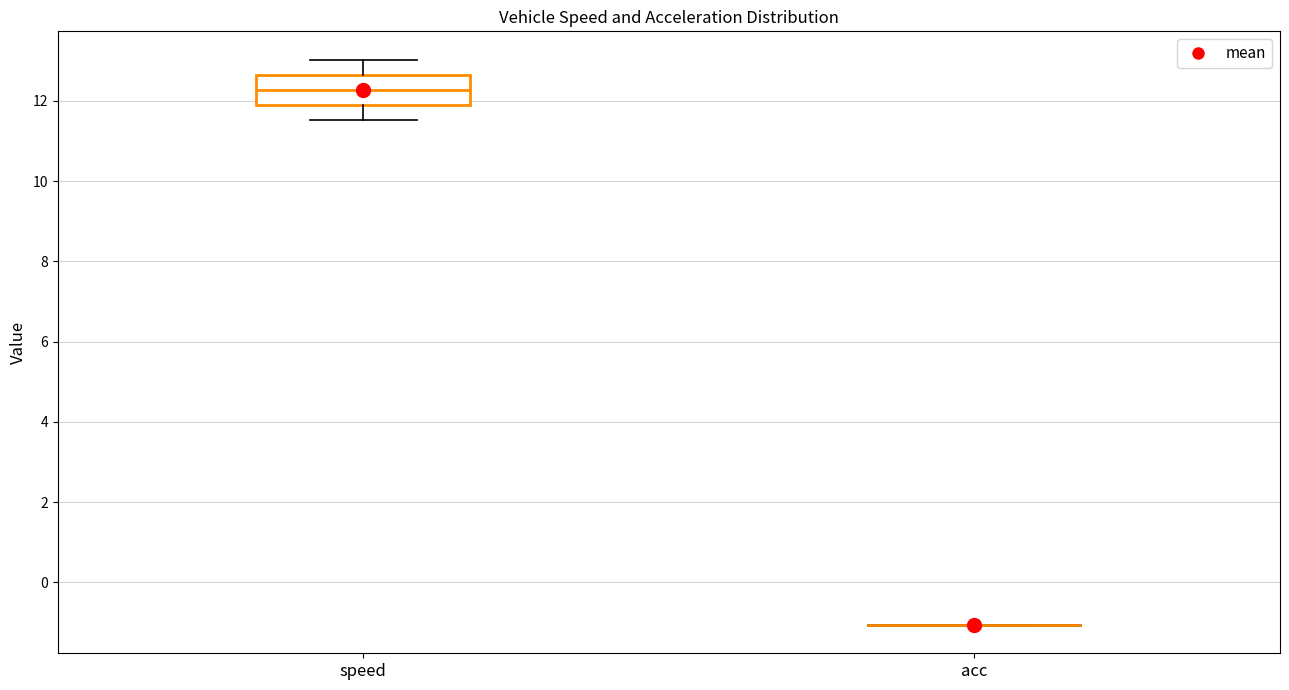

Which box is the tallest, from its lower edge to its upper edge?

speed